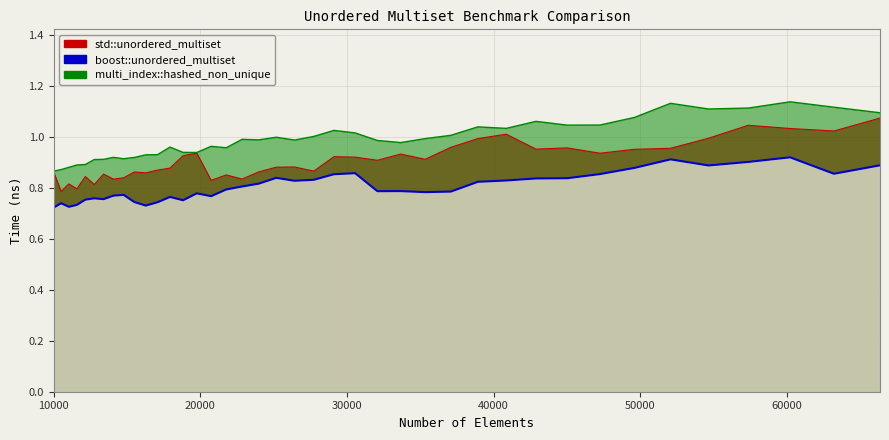

Read the std::unordered_multiset value at 20734.

0.8